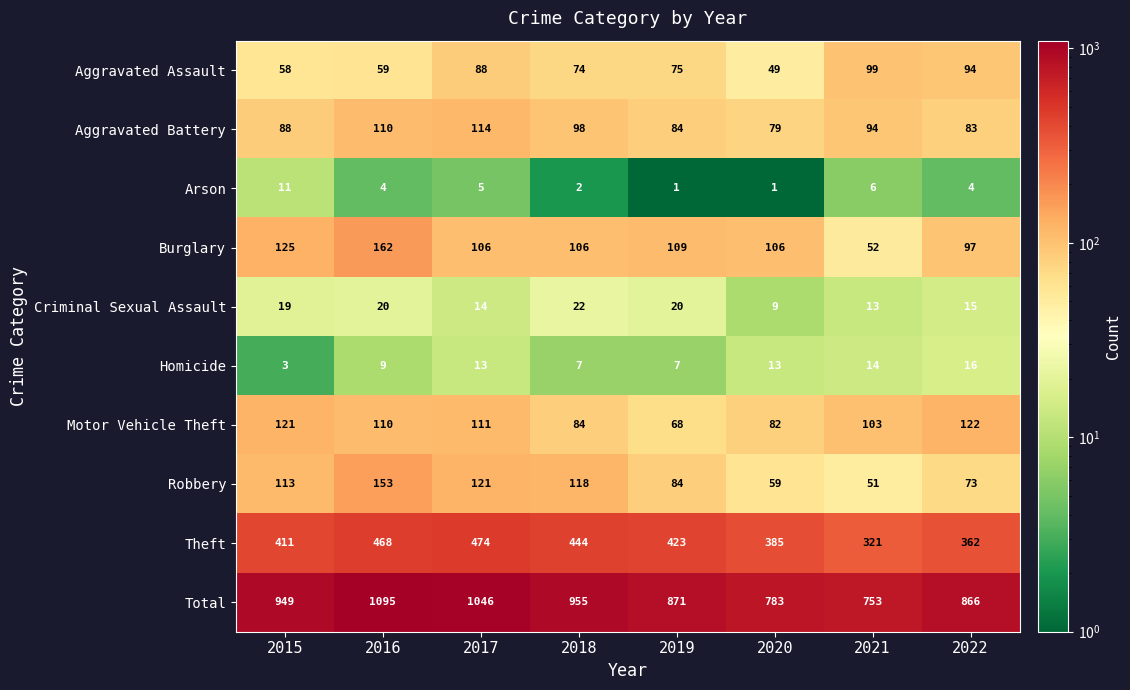

What is the difference between the highest and lowest values at 2020?

782